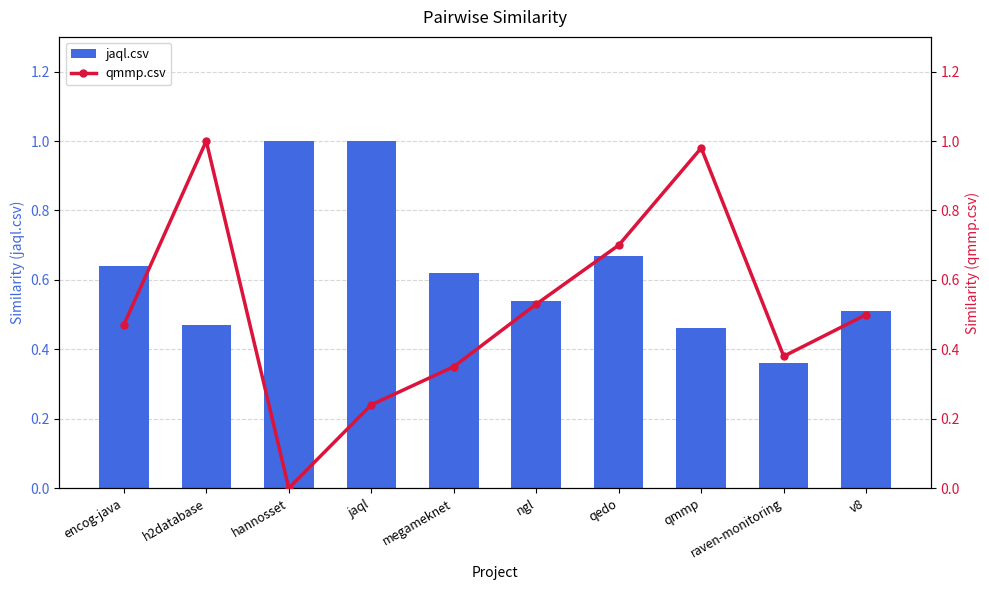

How many distinct data groups are displayed?

2